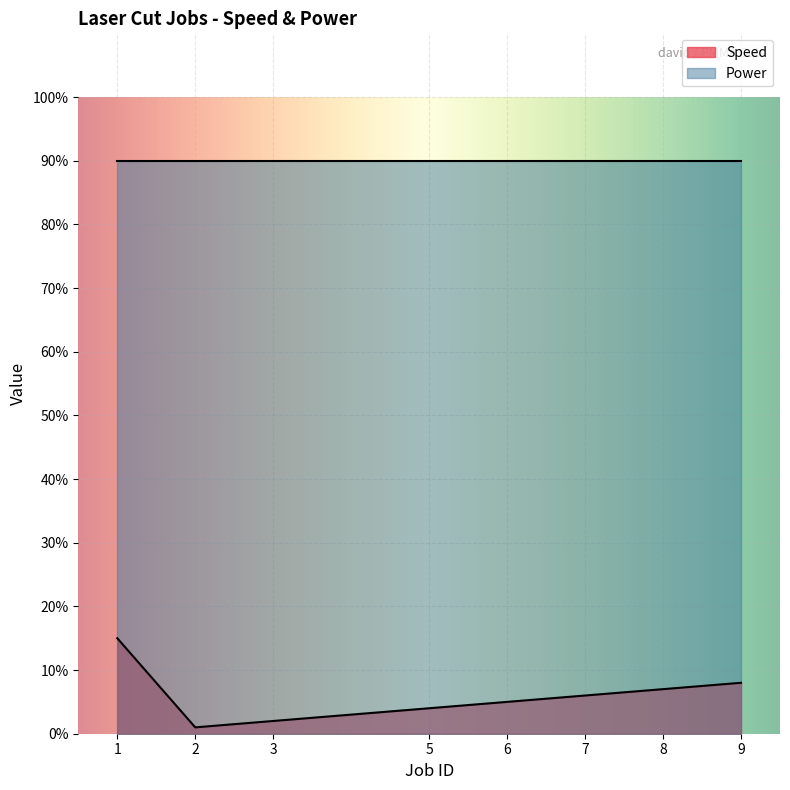

Reading left to right, extract all data points from this chart.

1=15	2=1	3=2	5=4	6=5	7=6	8=7	9=8